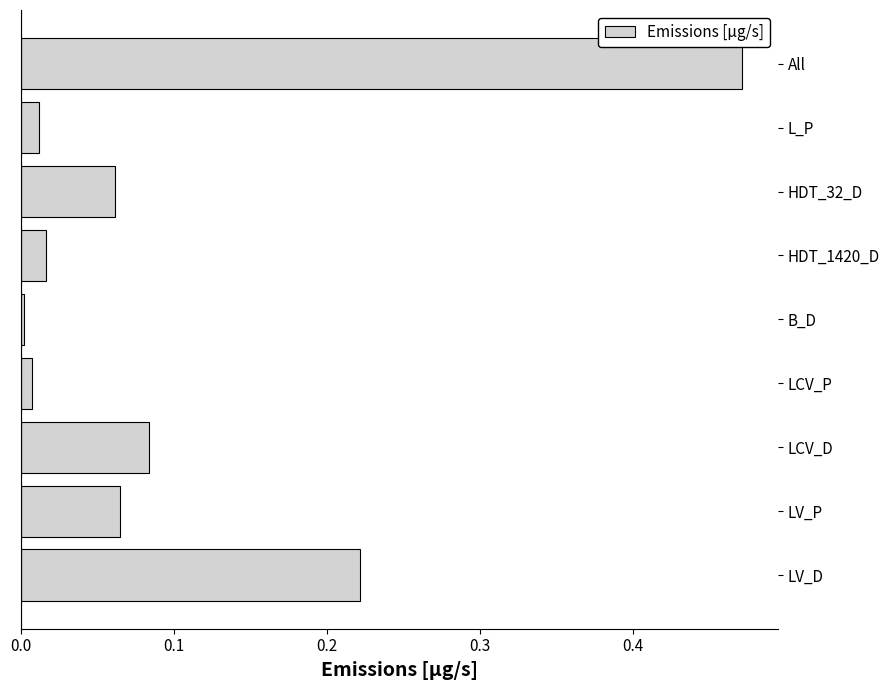

Which label corresponds to the largest value in the chart?

All